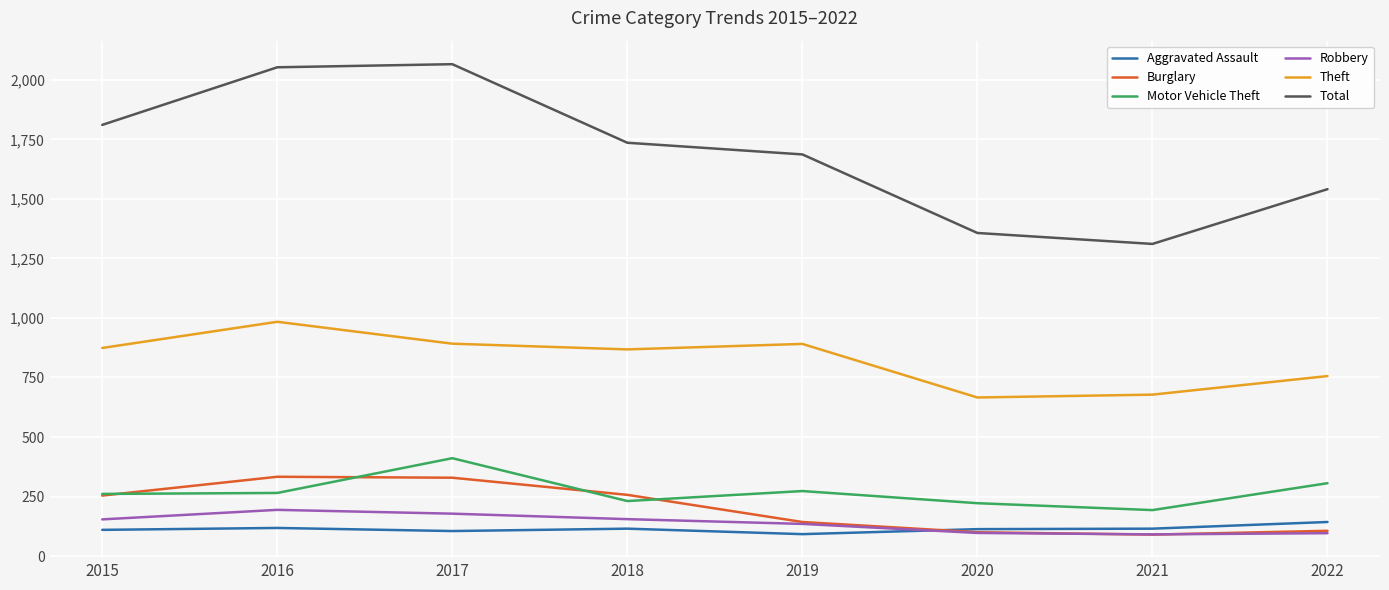

What is the spread (max minus min) of values at 2019?

1595